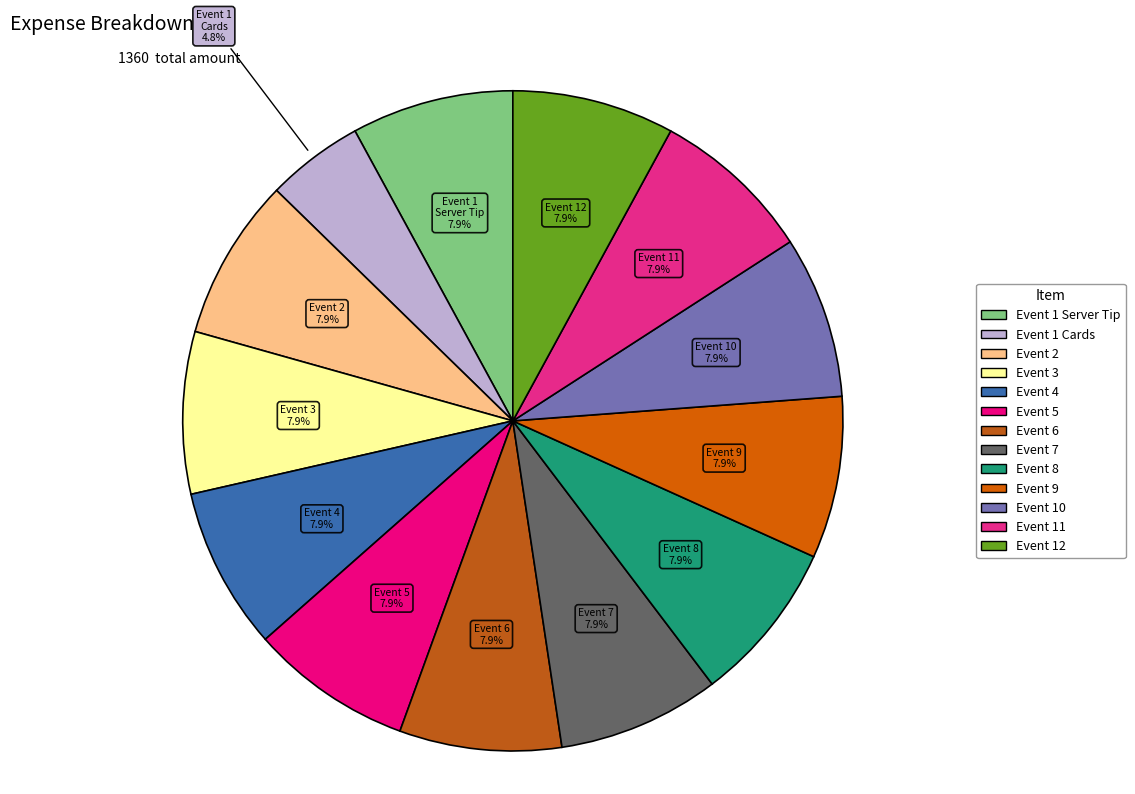

What is the smallest slice in the pie chart?

Event 1 Cards